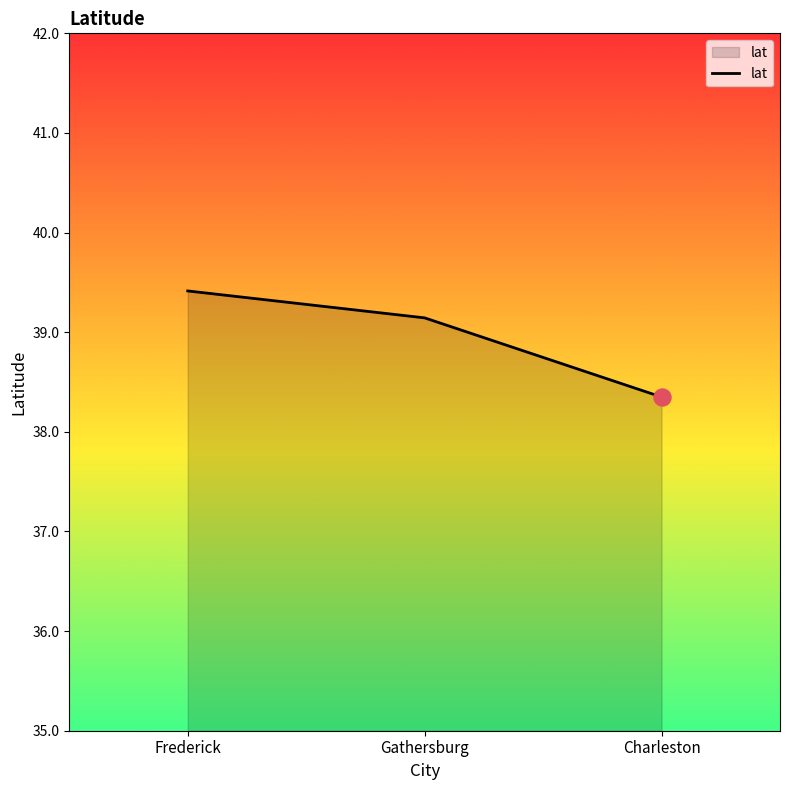

What is the change in value from Gathersburg to Charleston?

-0.8